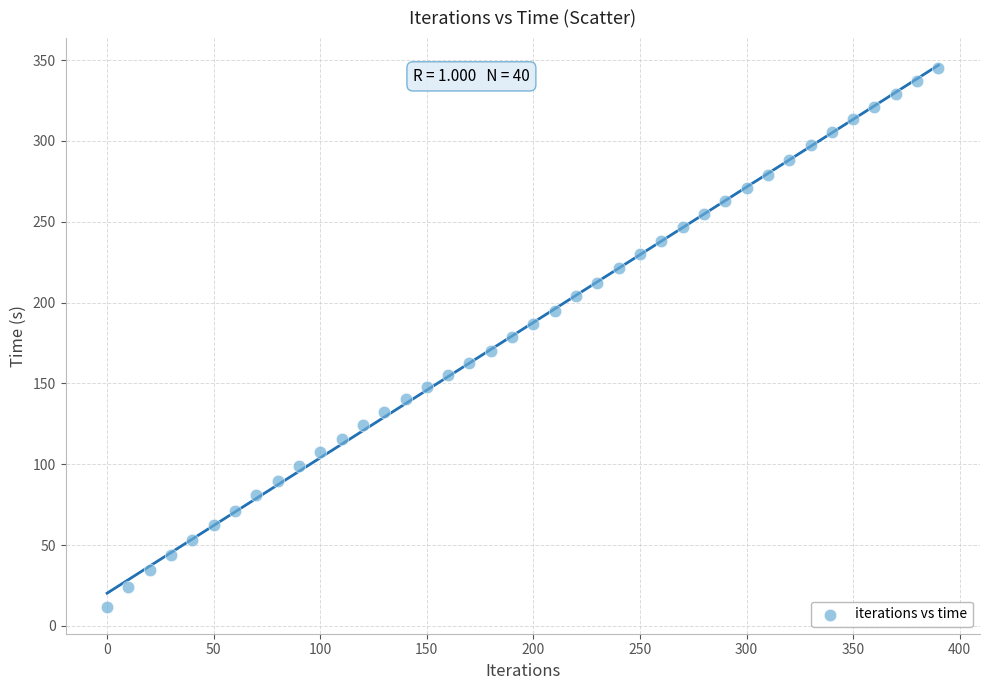

What is the range of X values (max minus min)?

390.0